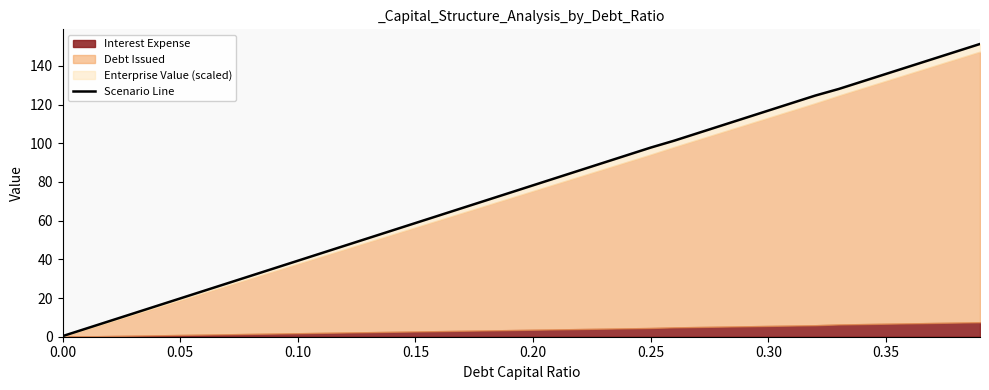

Where does the data first go above 78?

0.20